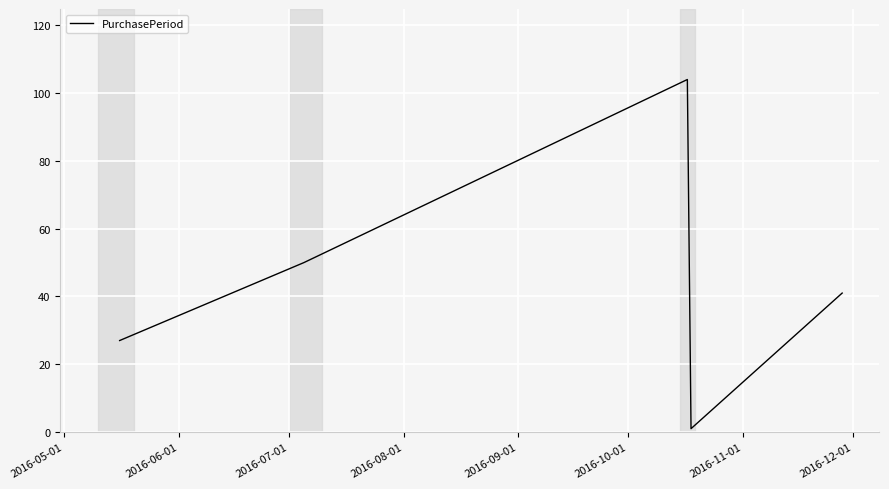

What is the sum of all values?

223